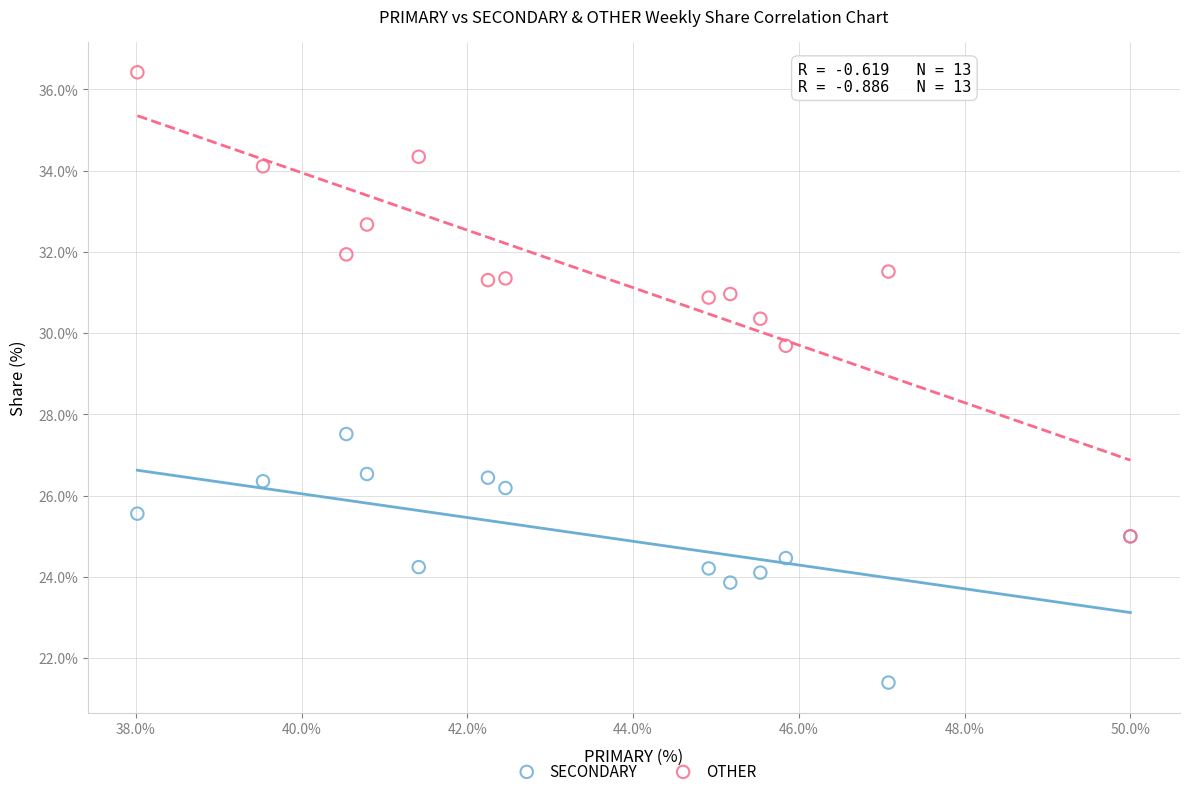

Across all series, what Y value is closest to 28?

27.5